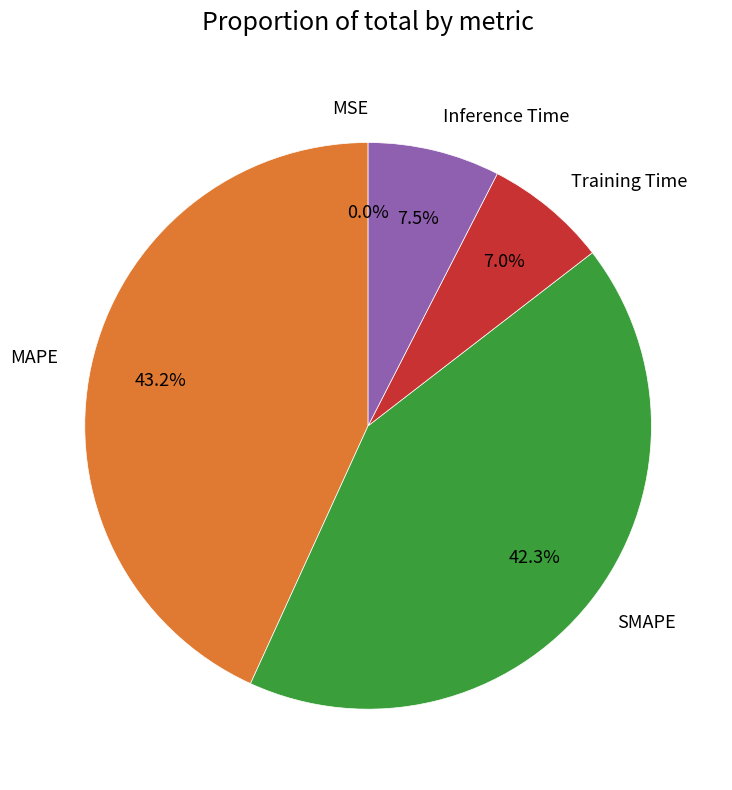

What percentage is NOT represented by Training Time?

93.0%